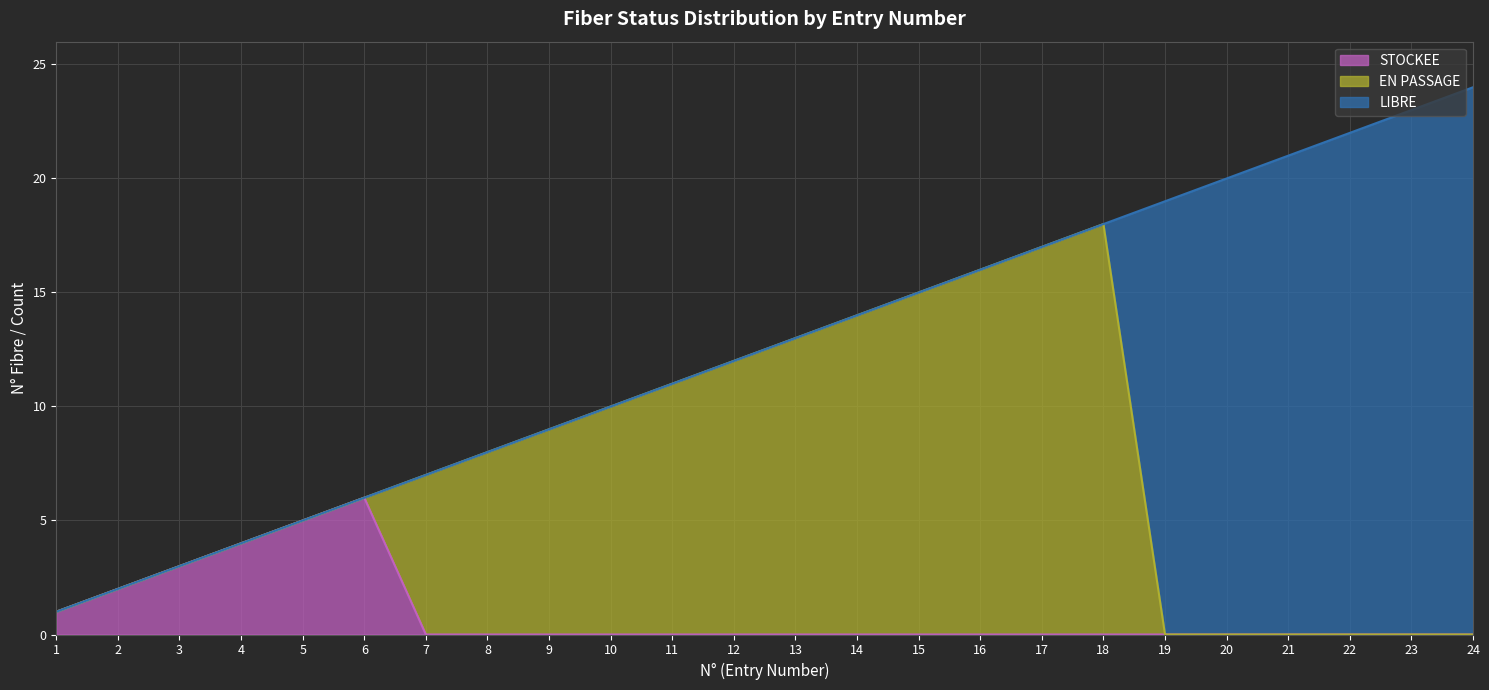

What is the maximum value for EN PASSAGE?

18